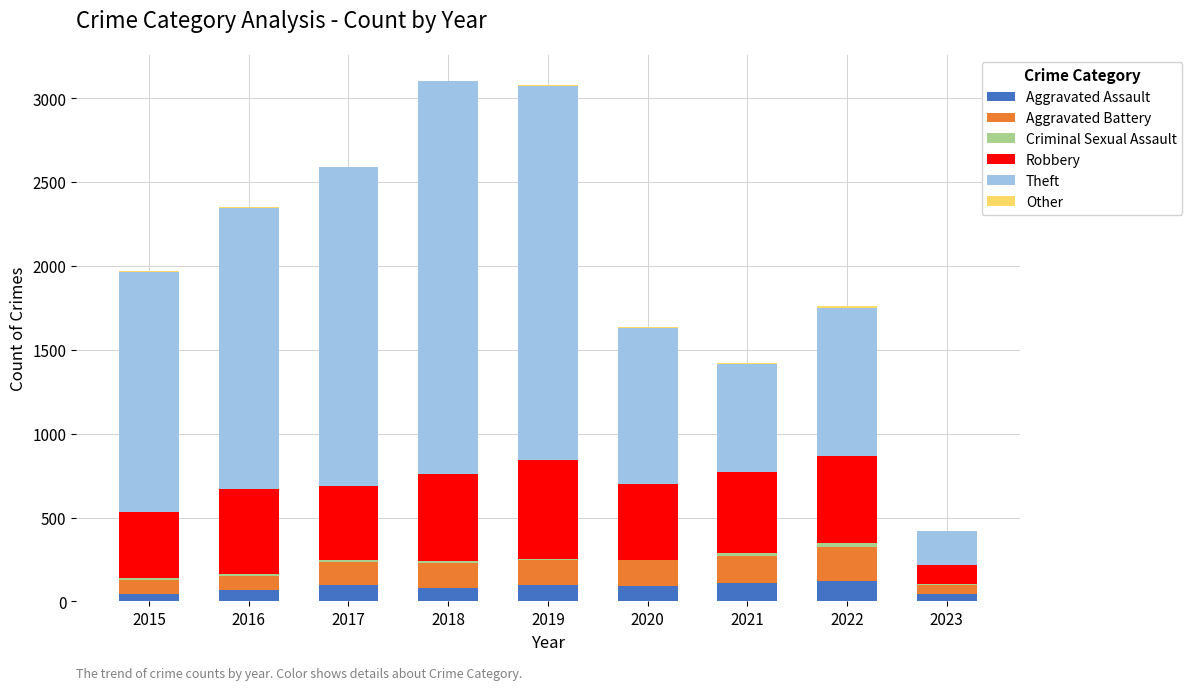

What is the maximum value for Aggravated Assault?

121